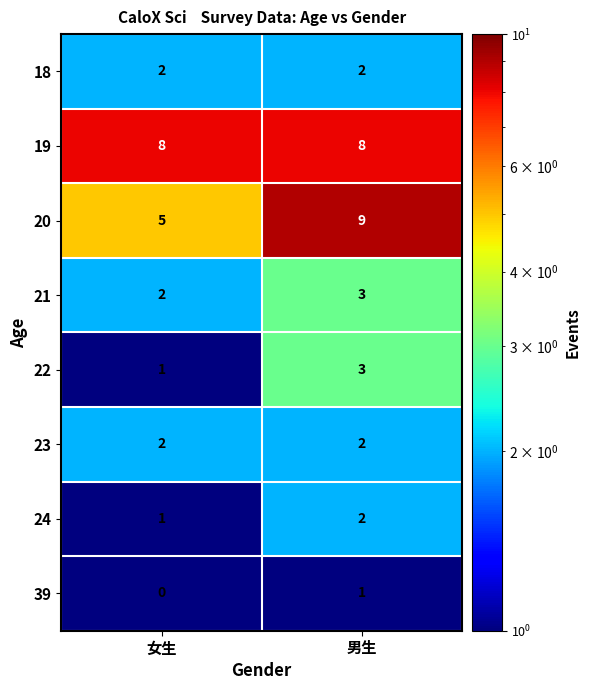

Reading right to left, what are all the values shown in this chart?

18: 男生=2	女生=2
19: 男生=8	女生=8
20: 男生=9	女生=5
21: 男生=3	女生=2
22: 男生=3	女生=1
23: 男生=2	女生=2
24: 男生=2	女生=1
39: 男生=1	女生=0